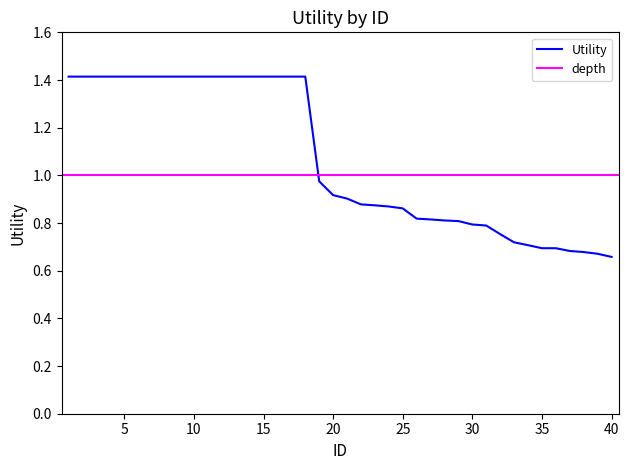

Reading right to left, transcribe all the data shown in this chart.

40=0.7	39=0.7	38=0.7	37=0.7	36=0.7	35=0.7	34=0.7	33=0.7	32=0.8	31=0.8	30=0.8	29=0.8	28=0.8	27=0.8	26=0.8	25=0.9	24=0.9	23=0.9	22=0.9	21=0.9	20=0.9	19=1.0	18=1.4	17=1.4	16=1.4	15=1.4	14=1.4	13=1.4	12=1.4	11=1.4	10=1.4	9=1.4	8=1.4	7=1.4	6=1.4	5=1.4	4=1.4	3=1.4	2=1.4	1=1.4